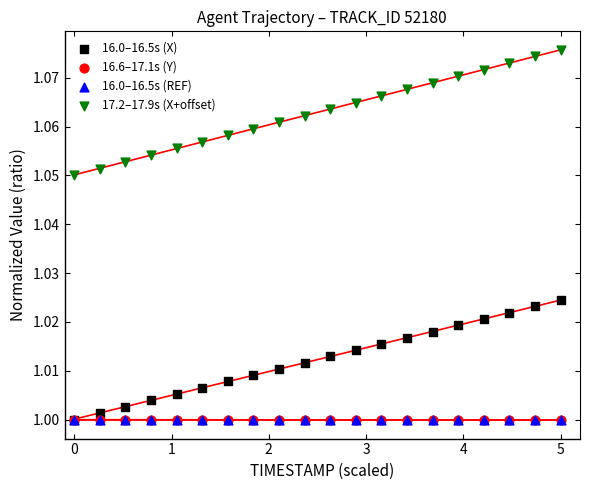

Which series contains the highest Y value?

17.2–17.9s (X+offset)